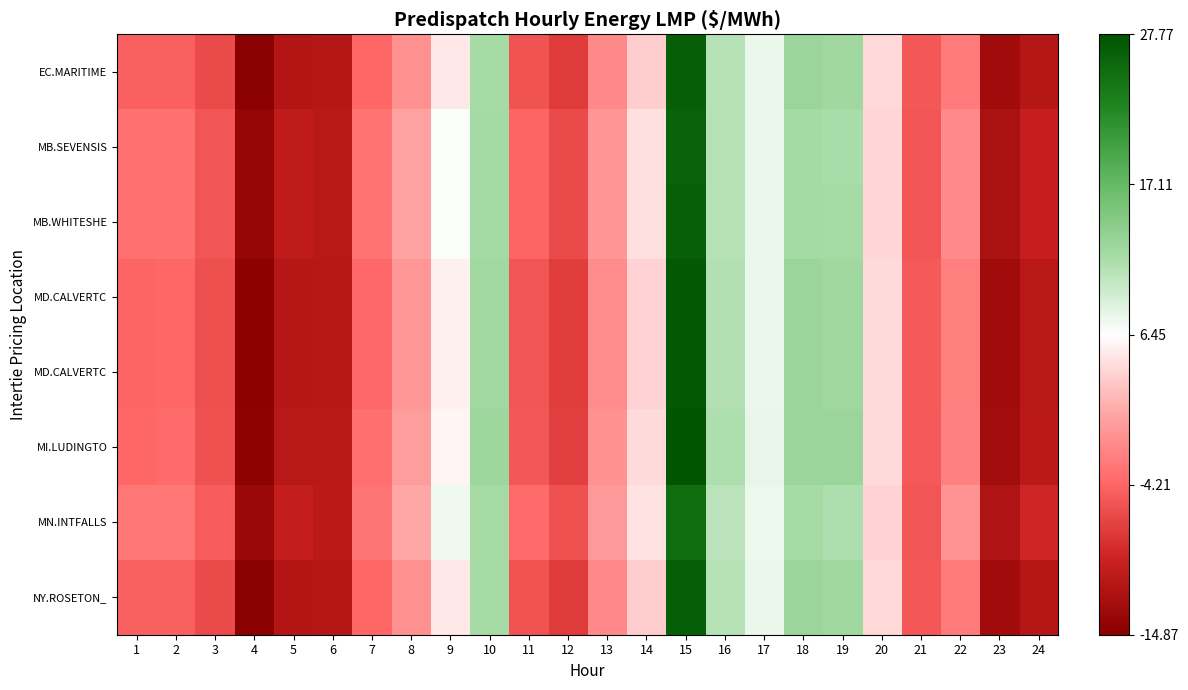

How many data points does each series have?

24